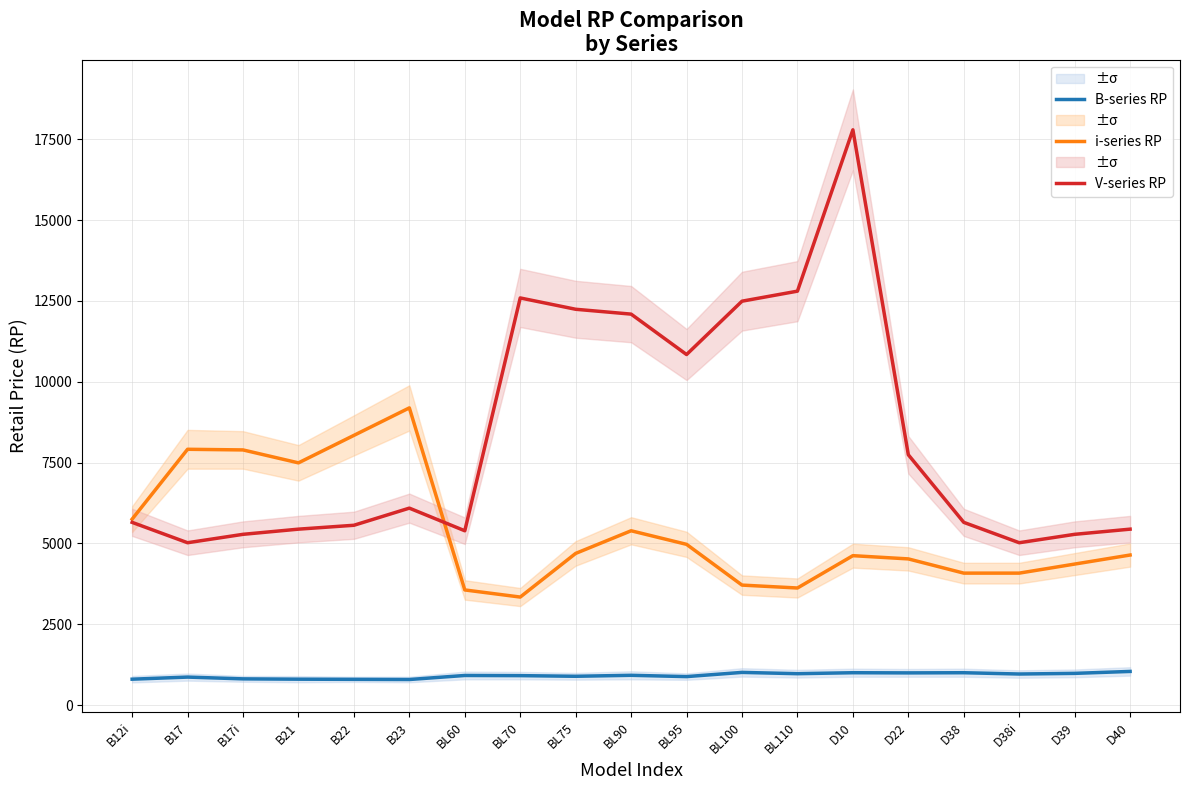

True or false: B-series RP and V-series RP intersect in this chart.

False